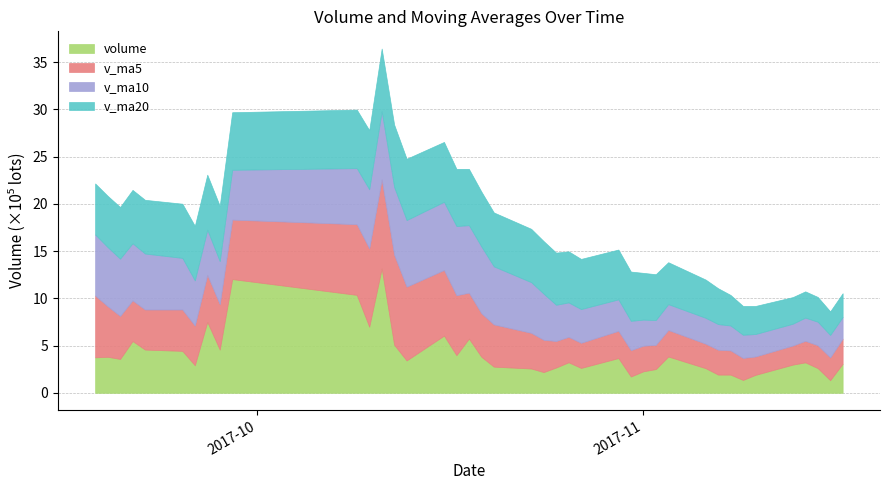

List the labels in order of v_ma10 value, largest first.

2017-10-17, 2017-10-16, 2017-10-11, 2017-10-12, 2017-10-18, 2017-10-19, 2017-10-13, 2017-09-18, 2017-09-19, 2017-10-10, 2017-10-20, 2017-09-20, 2017-09-21, 2017-10-09, 2017-09-22, 2017-09-25, 2017-10-23, 2017-09-29, 2017-10-24, 2017-09-26, 2017-09-27, 2017-09-28, 2017-10-25, 2017-10-26, 2017-10-27, 2017-10-30, 2017-10-31, 2017-11-01, 2017-11-06, 2017-11-03, 2017-11-07, 2017-11-08, 2017-11-02, 2017-11-15, 2017-11-14, 2017-11-09, 2017-11-10, 2017-11-16, 2017-11-13, 2017-11-17